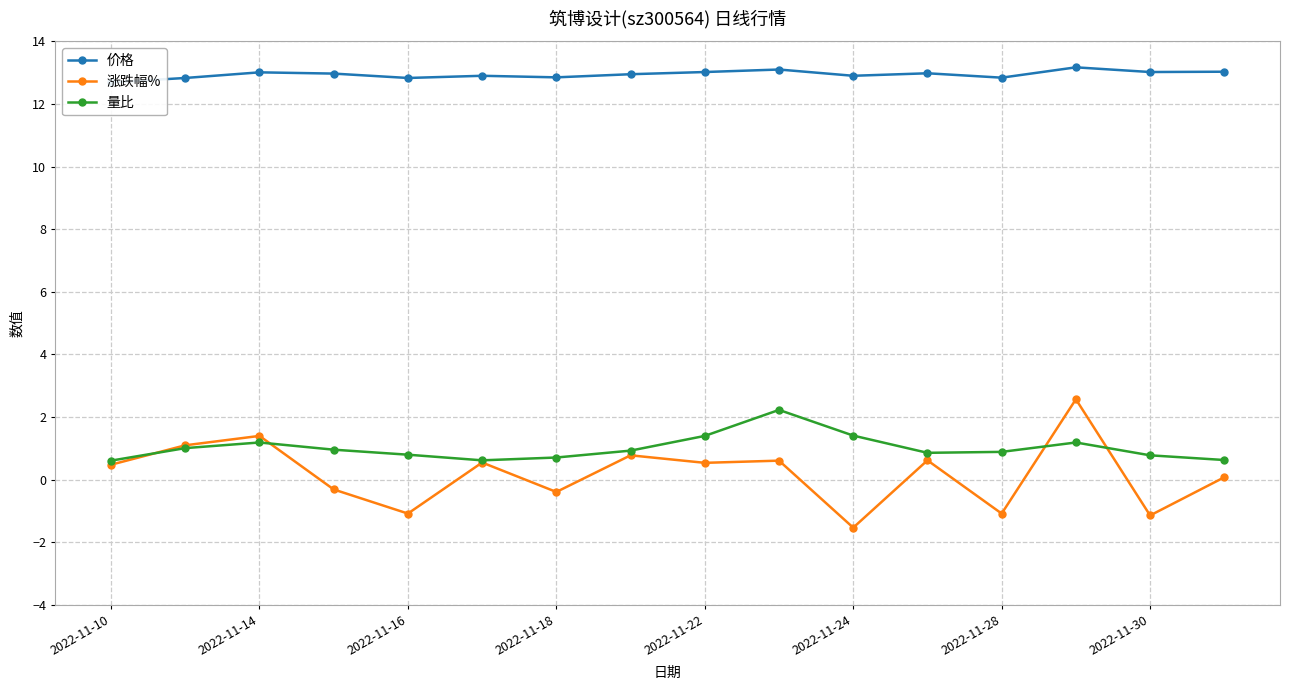

What is the difference between the highest and lowest values at 11?

12.4